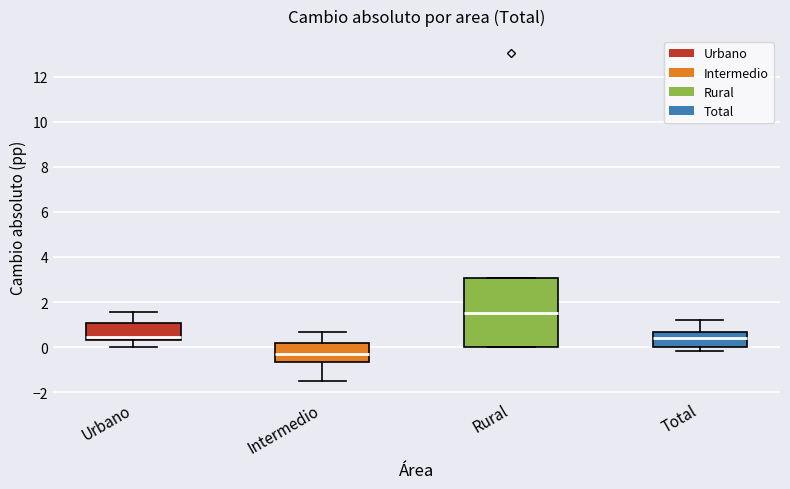

Where does the lower whisker of the box for Urbano end on the y-axis? The values are not printed on the chart, so give them approximately, as read against the axis.

0.0